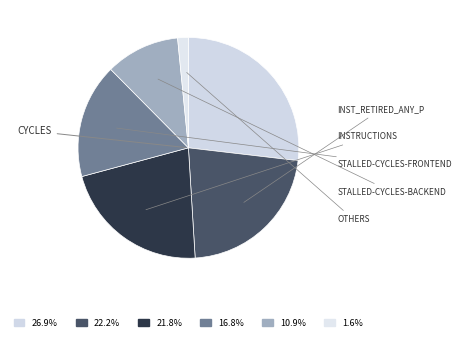

How many slices are in this pie chart?

6